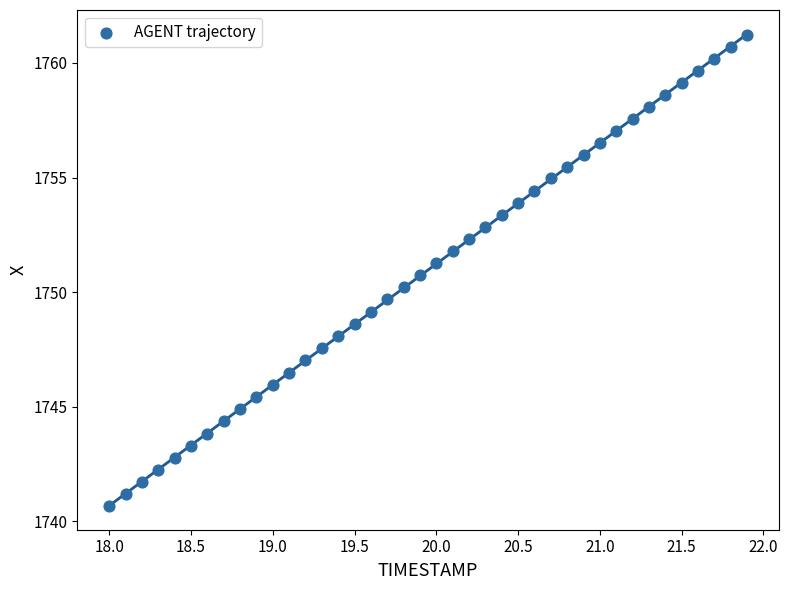

What is the range of Y values (max minus min)?

20.5